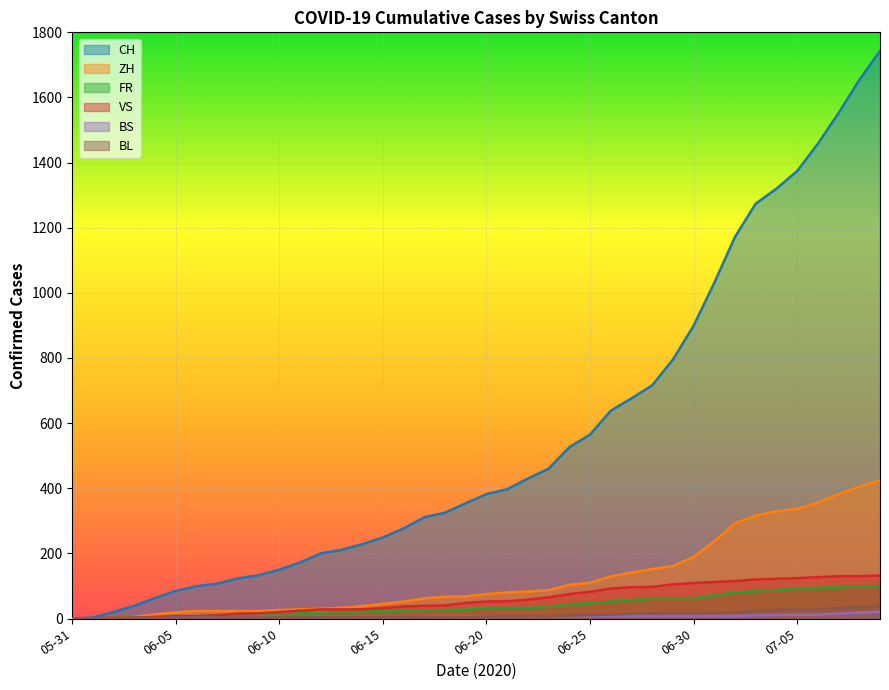

Which series has the largest range (max minus min)?

CH